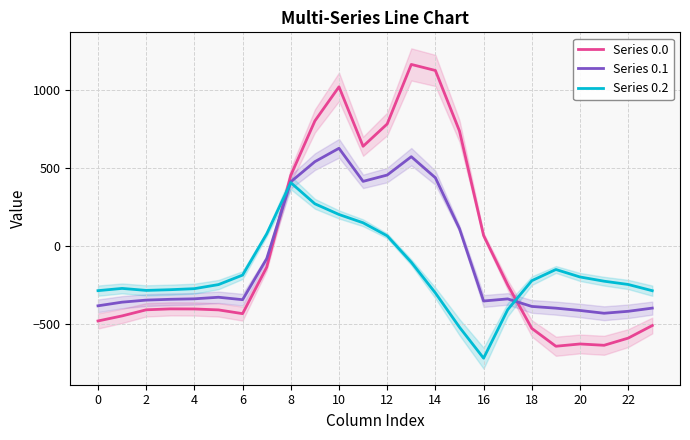

Which series has the largest total across all categories?

Series 0.0